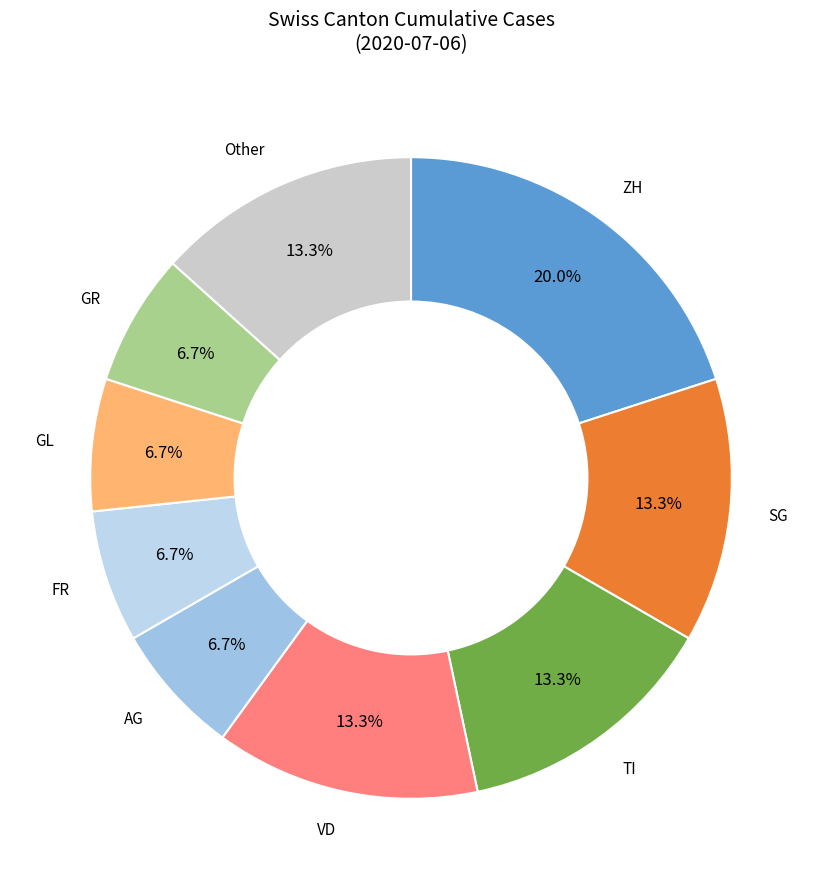

Is there any slice that represents more than half of the pie?

No